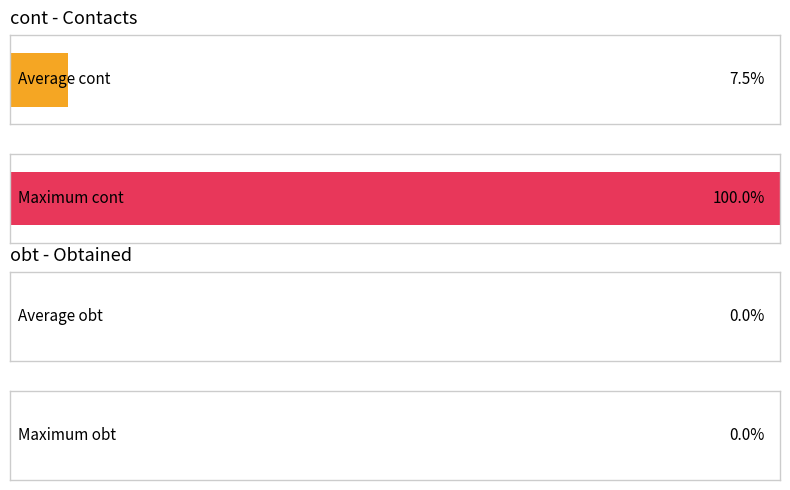

Is the value of cont at 14 greater than the value of obt at 13?

No